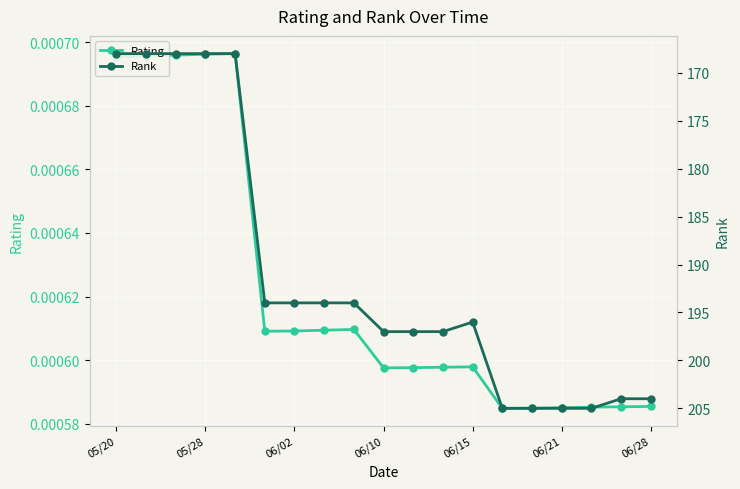

What are all the series names shown in the legend?

Rating, Rank